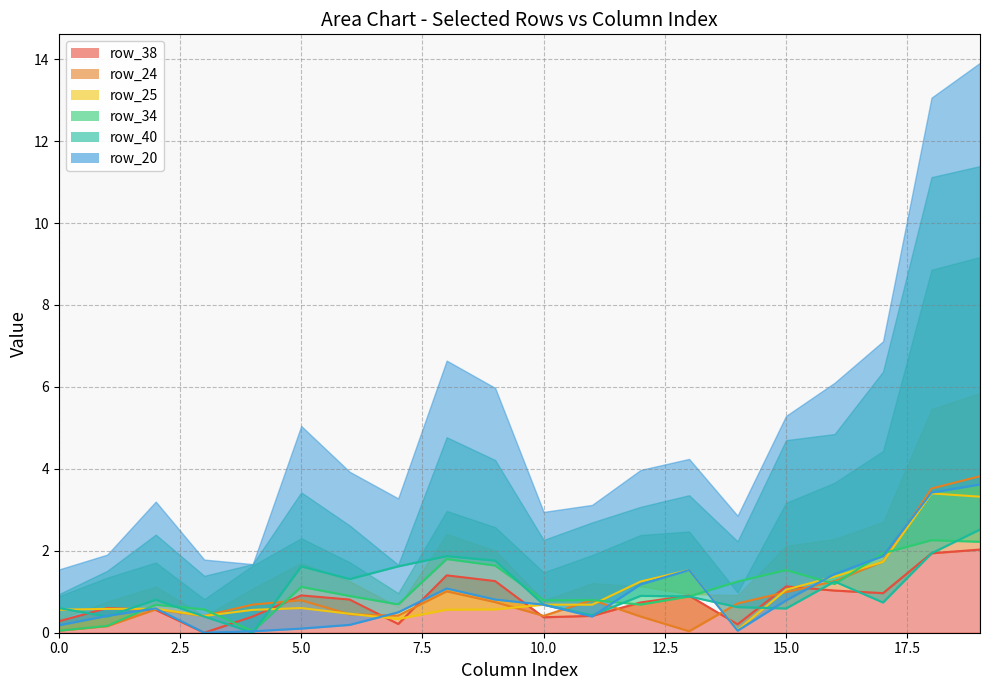

How many lines are shown in the chart?

6